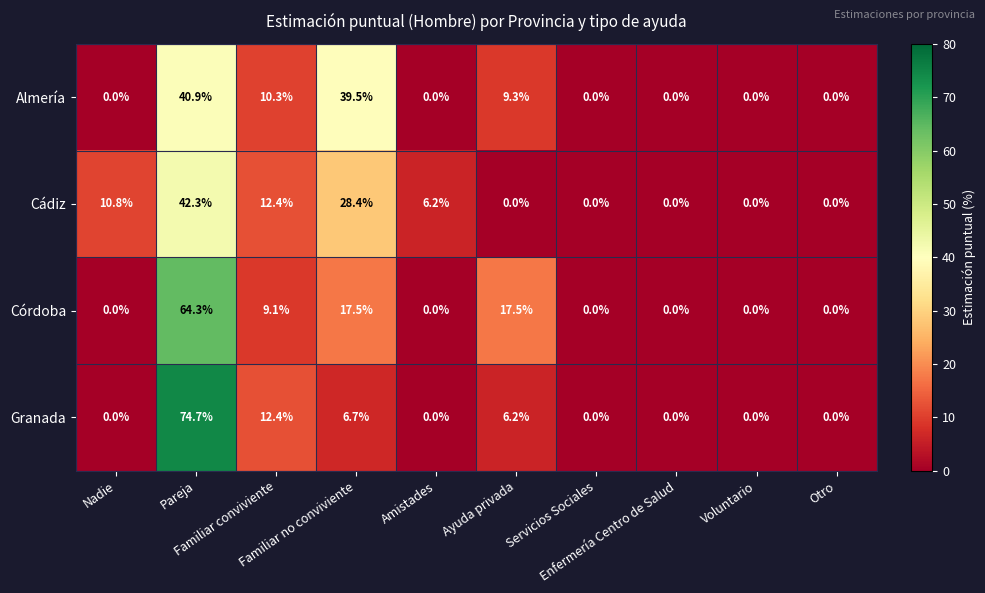

Which series has the widest spread of values?

Granada